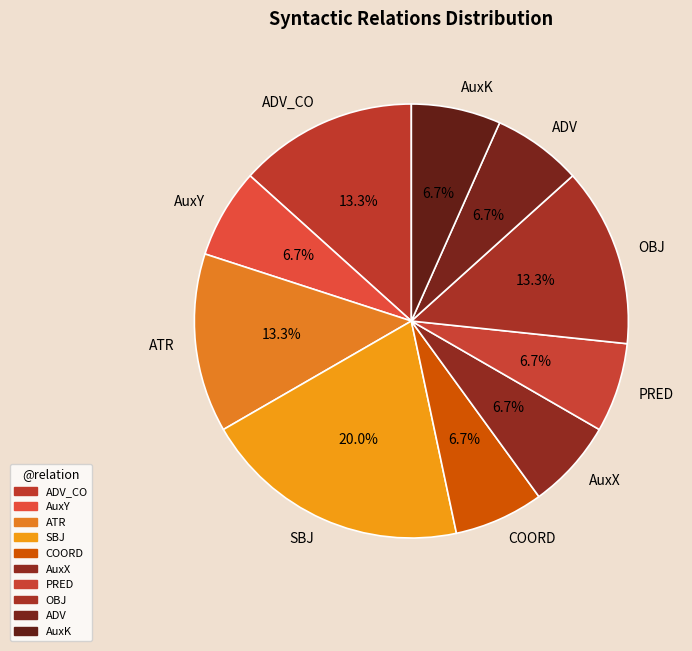

What is the largest slice in the pie chart?

SBJ